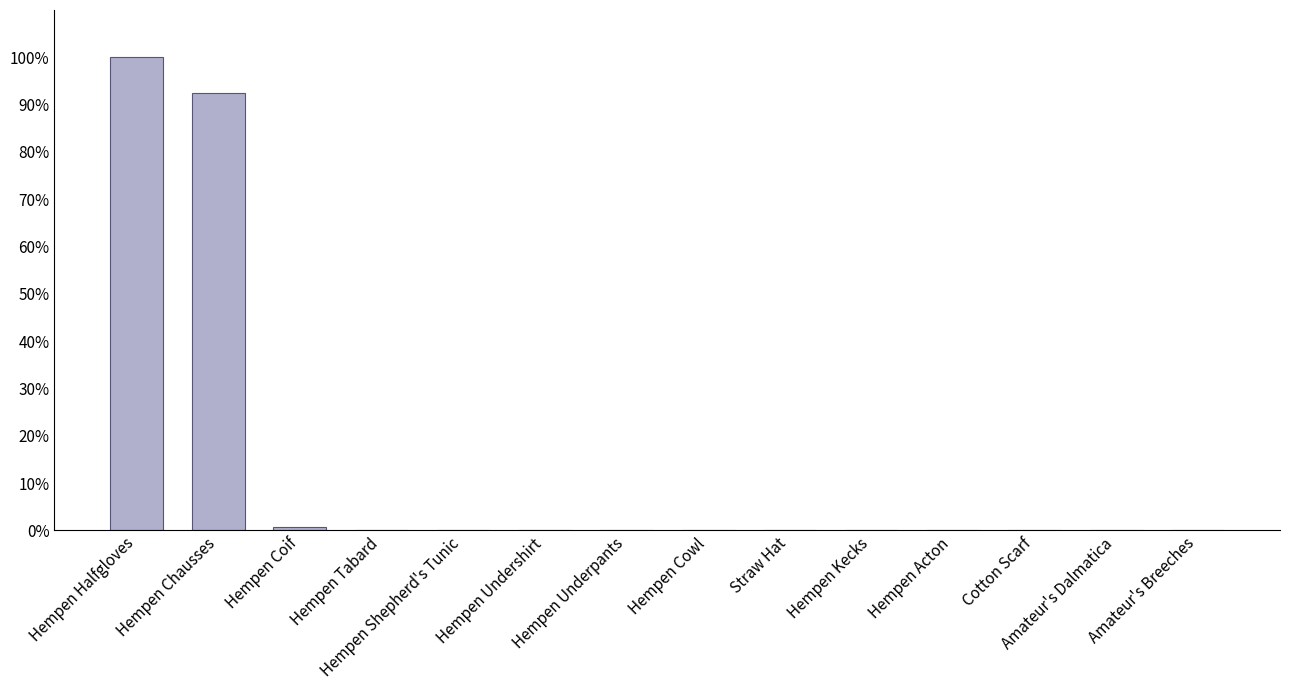

What is the maximum value shown in the chart?

100.0